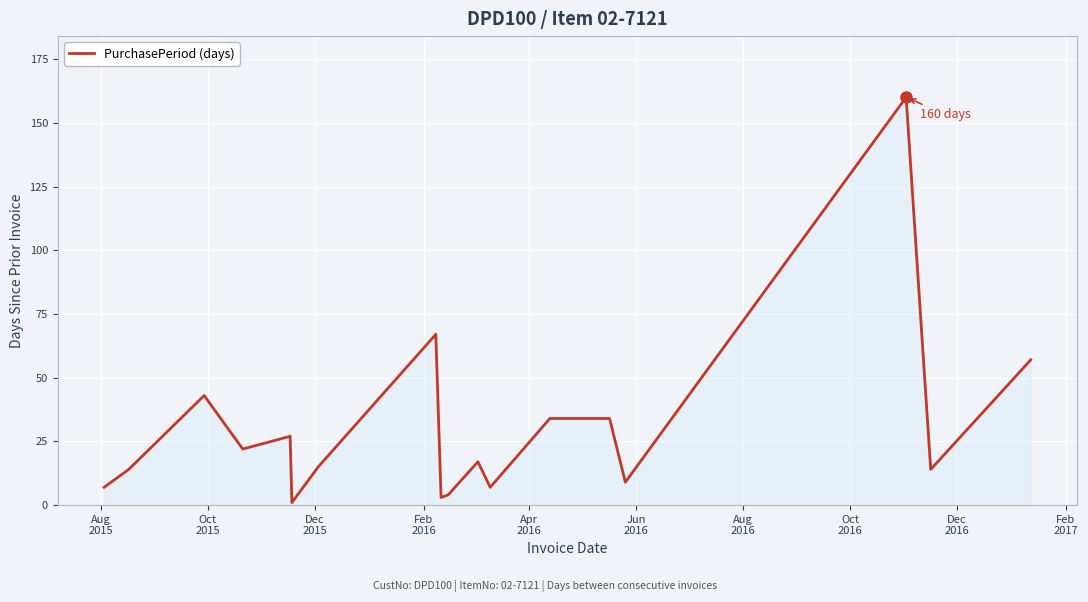

Reading left to right, list all the values displayed in this chart.

7	14	43	22	27	1	15	67	3	4	17	7	34	34	9	160	14	57